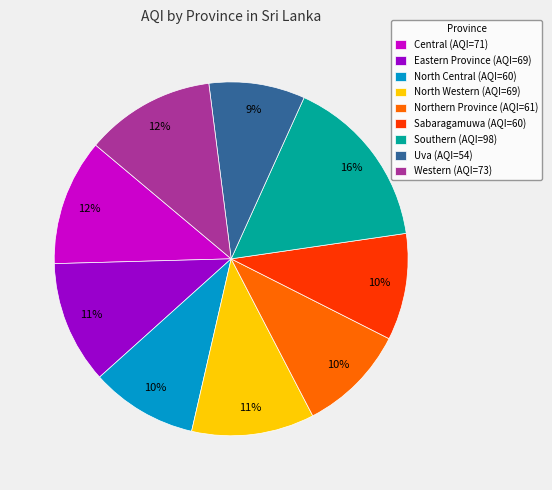

To the nearest percent, what percentage of the pie is Central?

12%